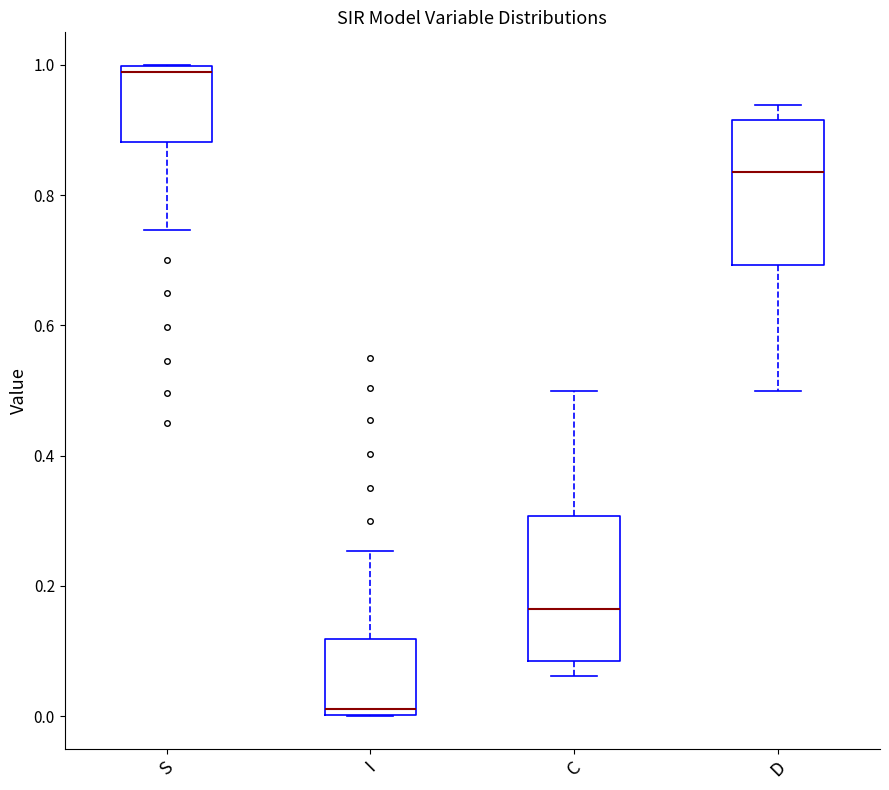

Which box's median line is the lowest?

I